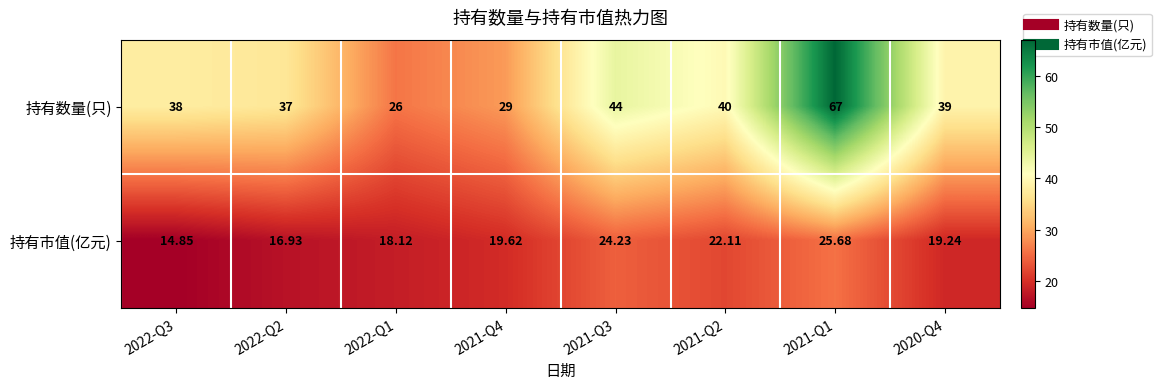

Rank the series by their average value, from highest to lowest.

持有数量(只), 持有市值(亿元)